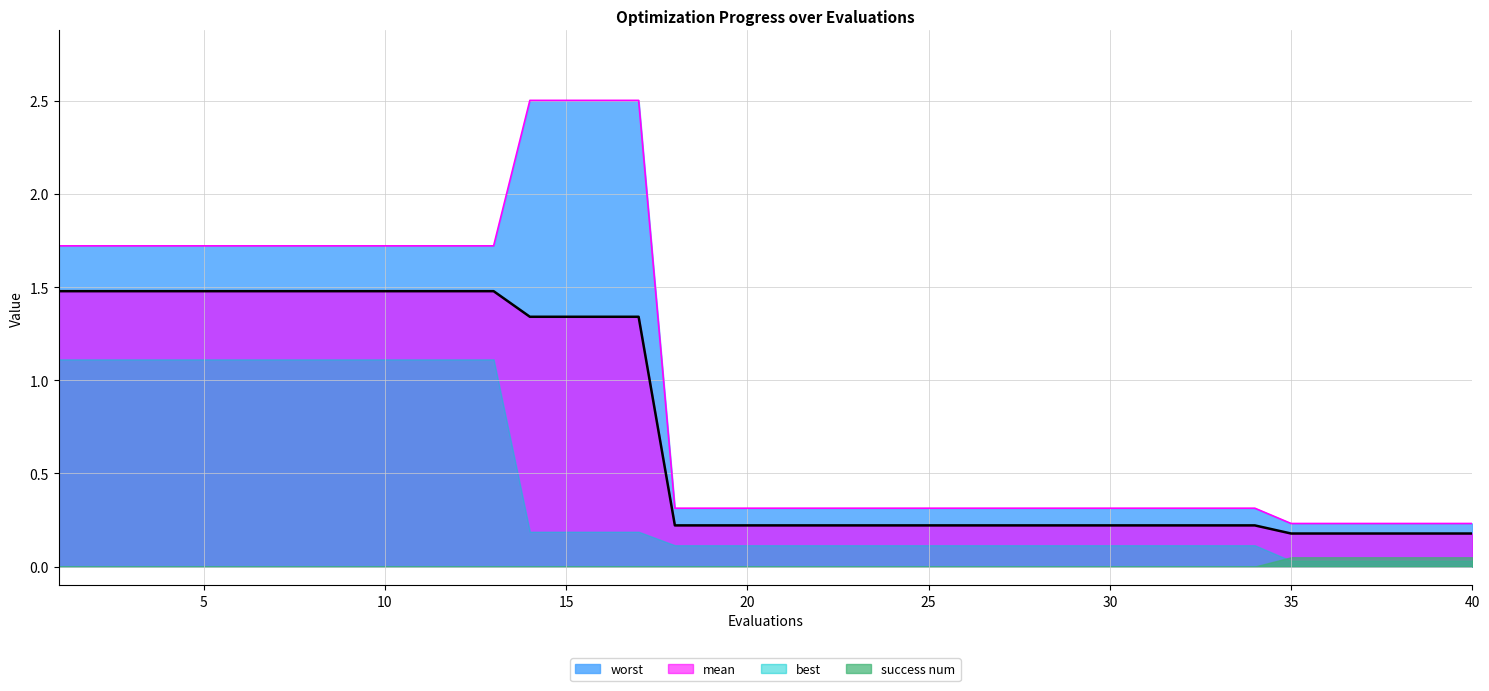

True or false: worst and success num intersect in this chart.

False